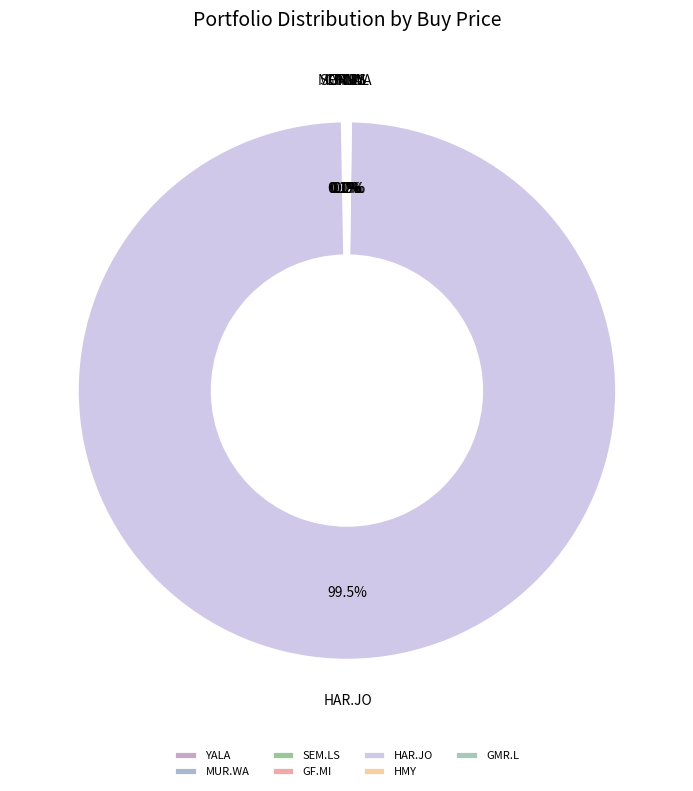

Which category has the biggest portion of the pie?

HAR.JO